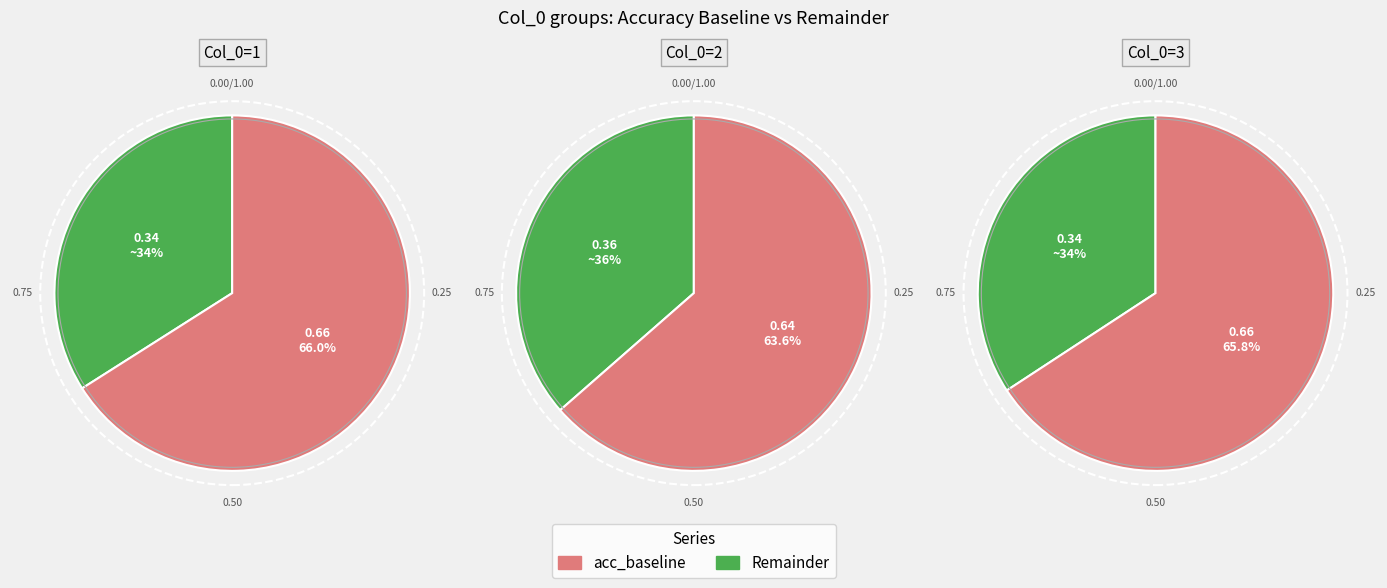

The 3 slice represents 13% of the pie. True or false?

False